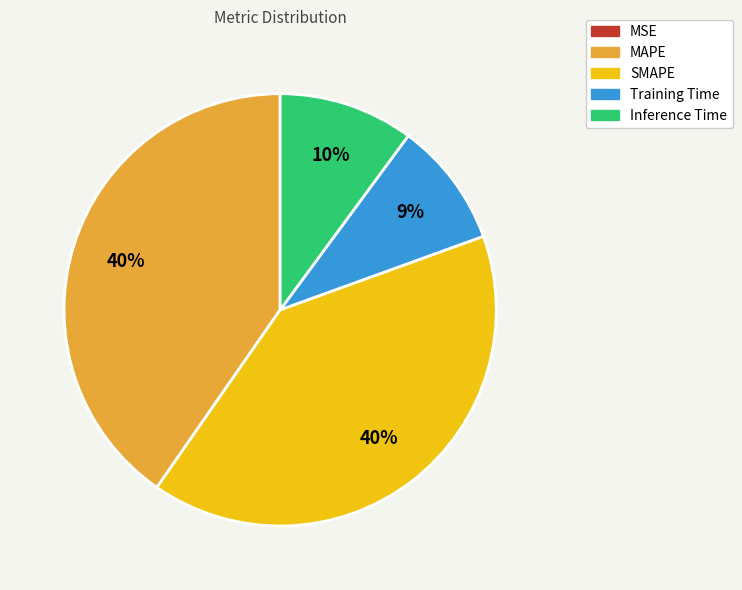

To the nearest percent, what is the difference between the MAPE and Inference Time slice percentages?

30%